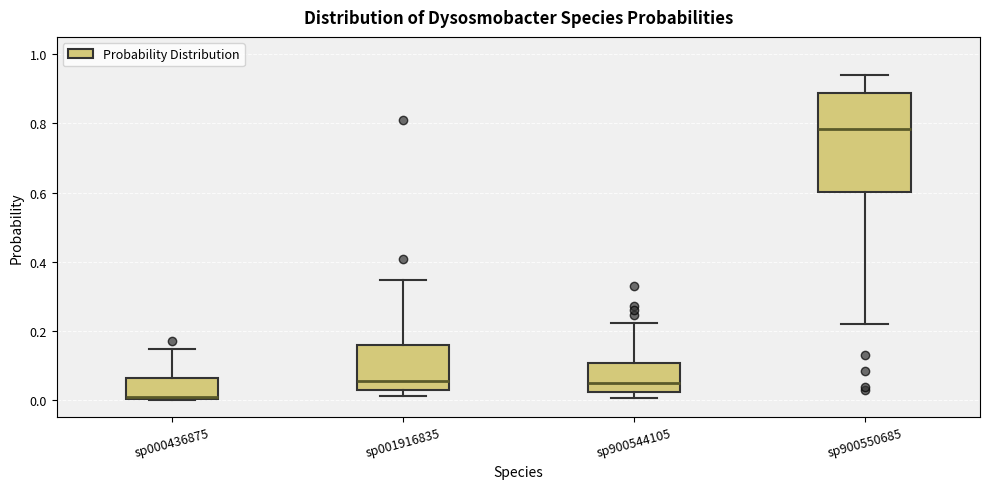

Where is the lower edge of the box for sp000436875 on the y-axis? The values are not printed on the chart, so give them approximately, as read against the axis.

0.00